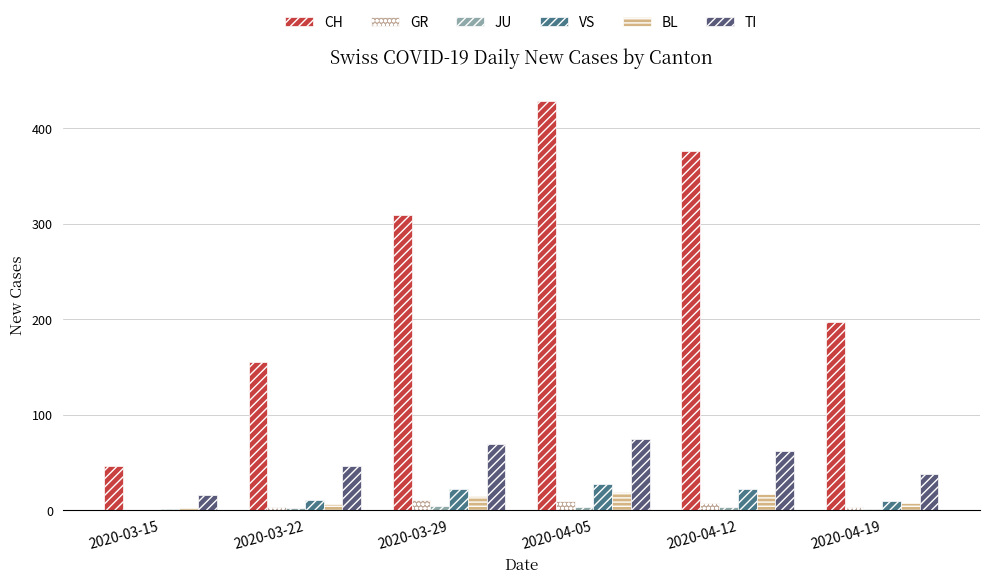

Which series has the largest total across all categories?

CH